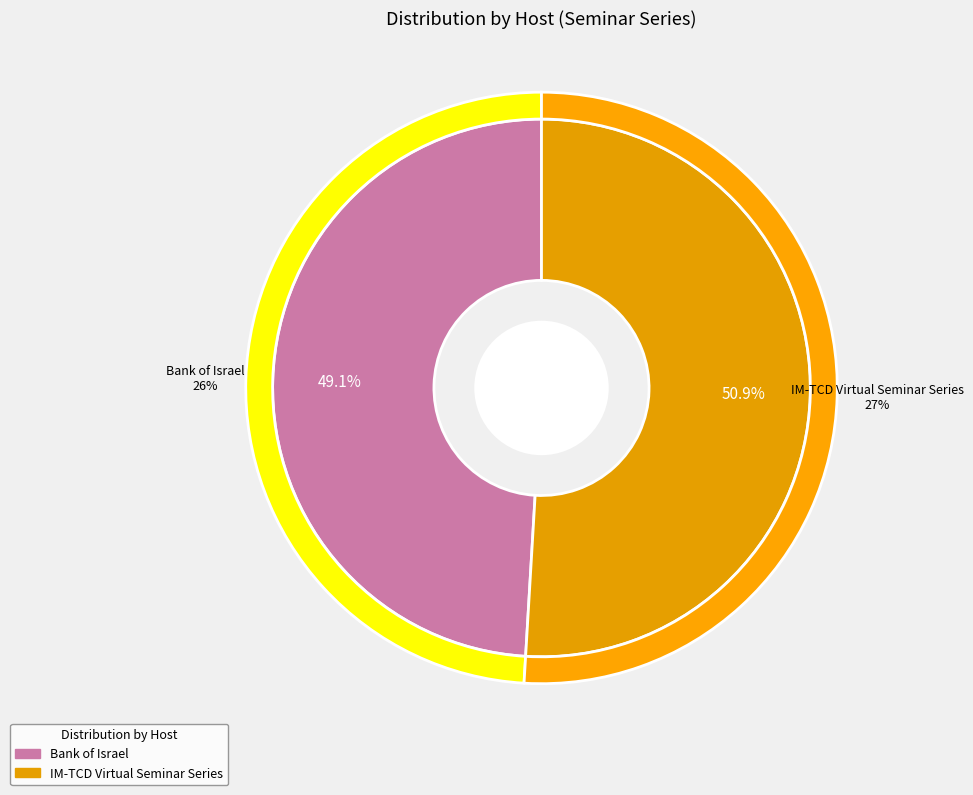

Does Bank of Israel represent more than half of the total?

No